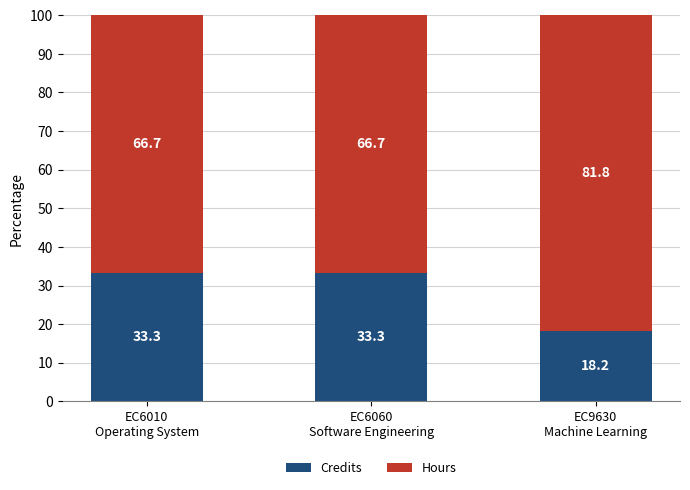

What is the minimum value for Credits?

18.2